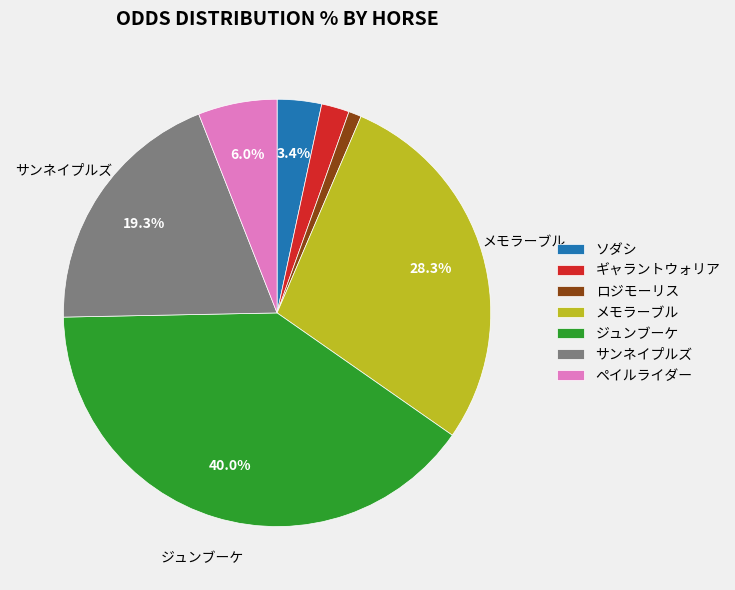

Is サンネイプルズ the majority of the pie?

No